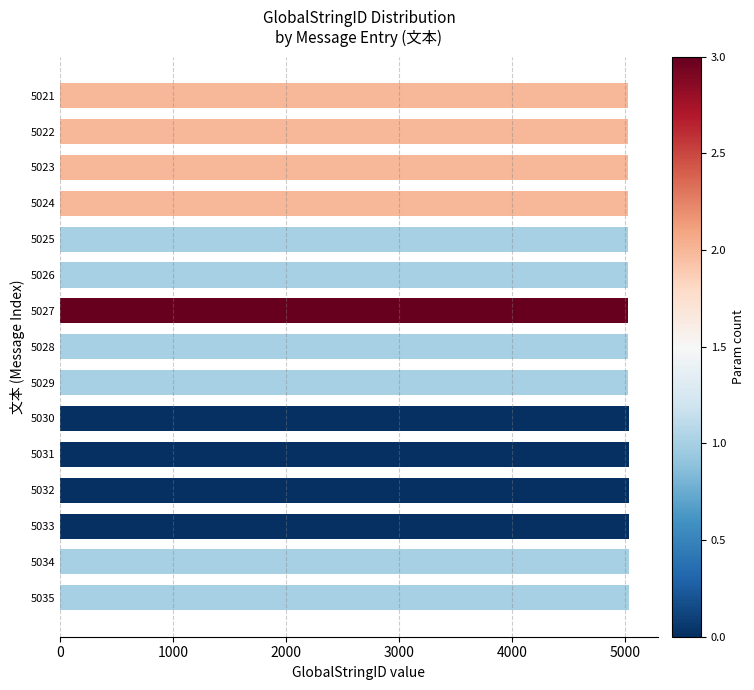

True or false: the data shows 1730 at 5022.

False